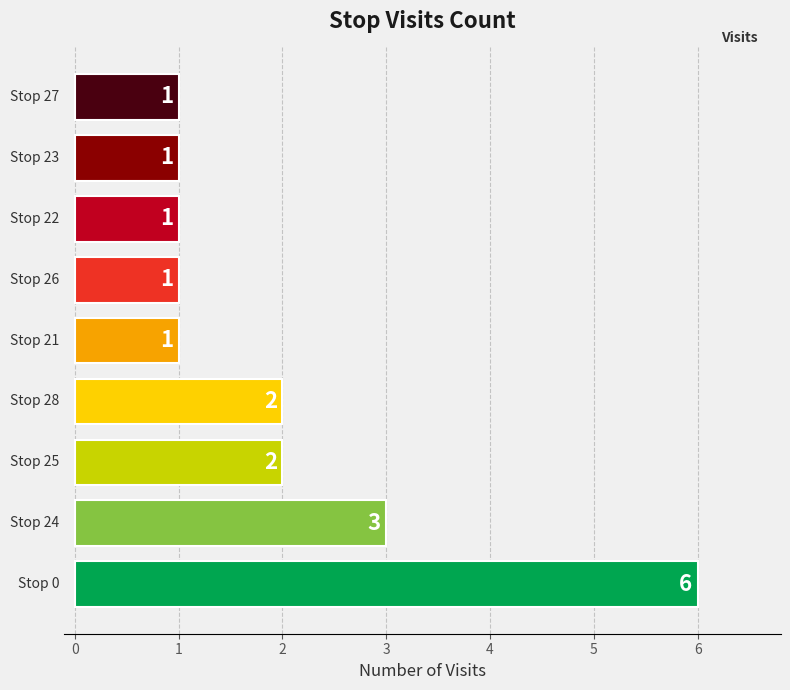

Count the values in the range 1 to 2.

7